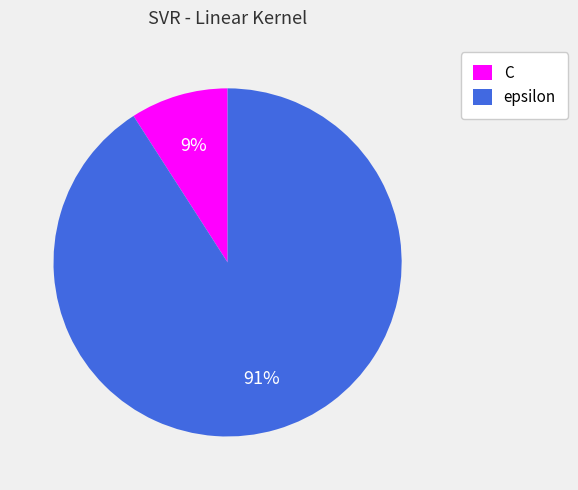

Which slice represents more than half of the pie?

epsilon